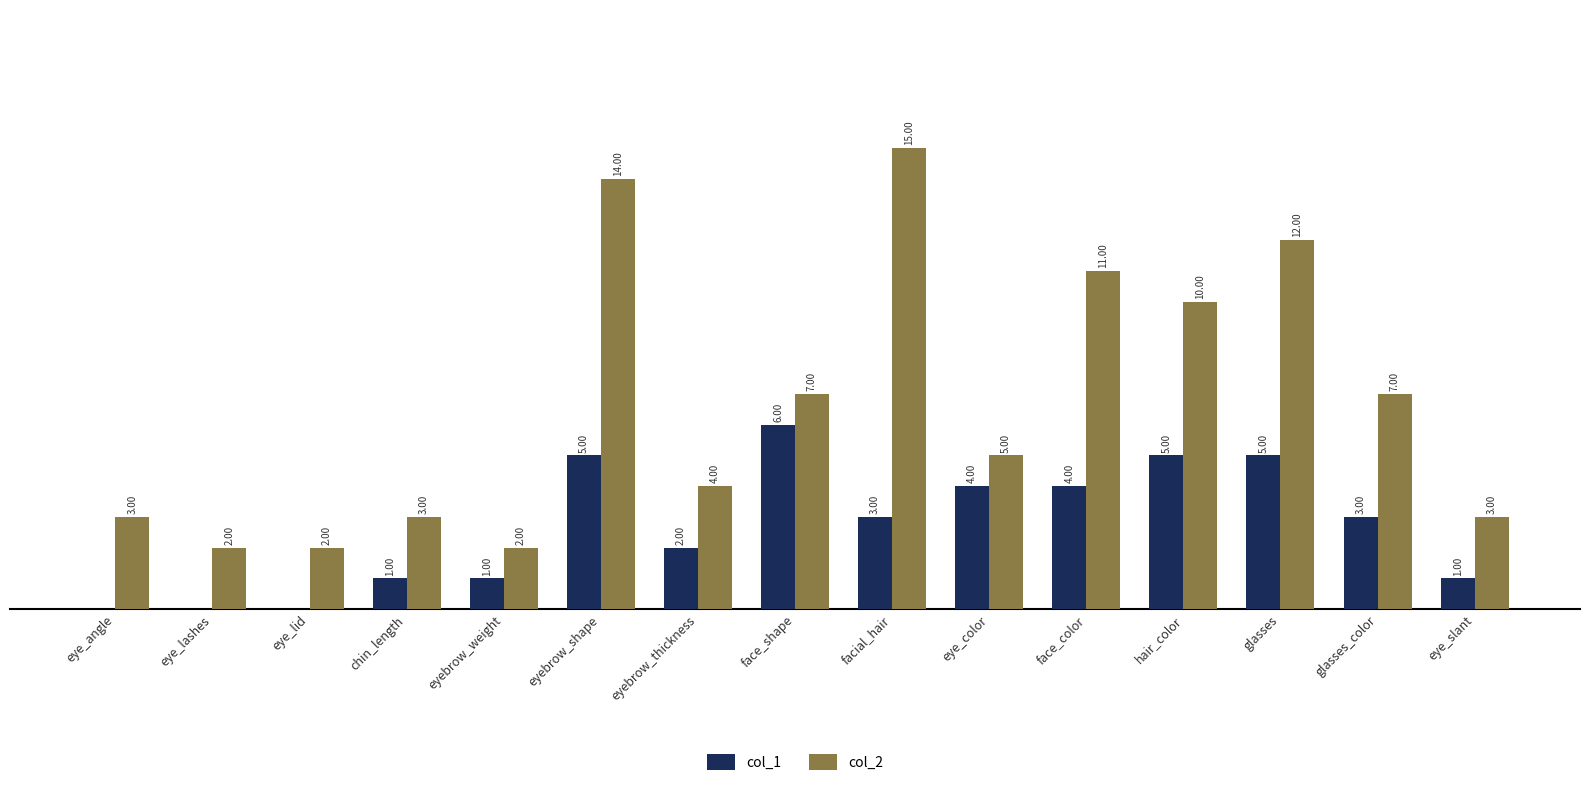

Which label corresponds to the largest value in the chart?

facial_hair